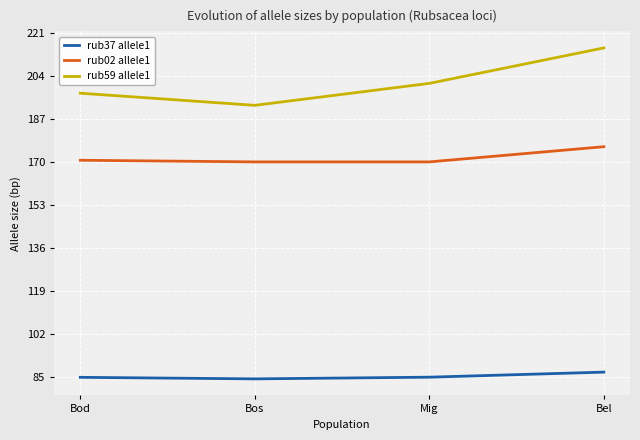

True or false: rub59 allele1 and rub37 allele1 intersect in this chart.

False